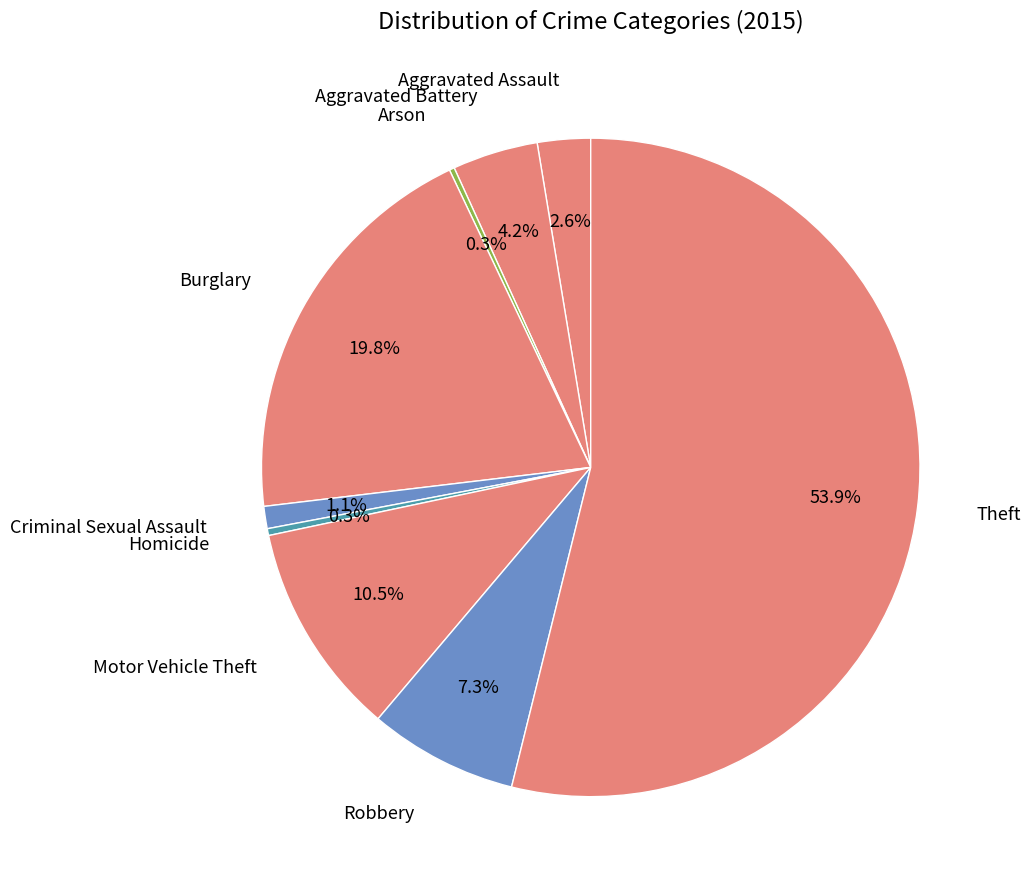

To the nearest percent, what portion does Theft represent?

54%